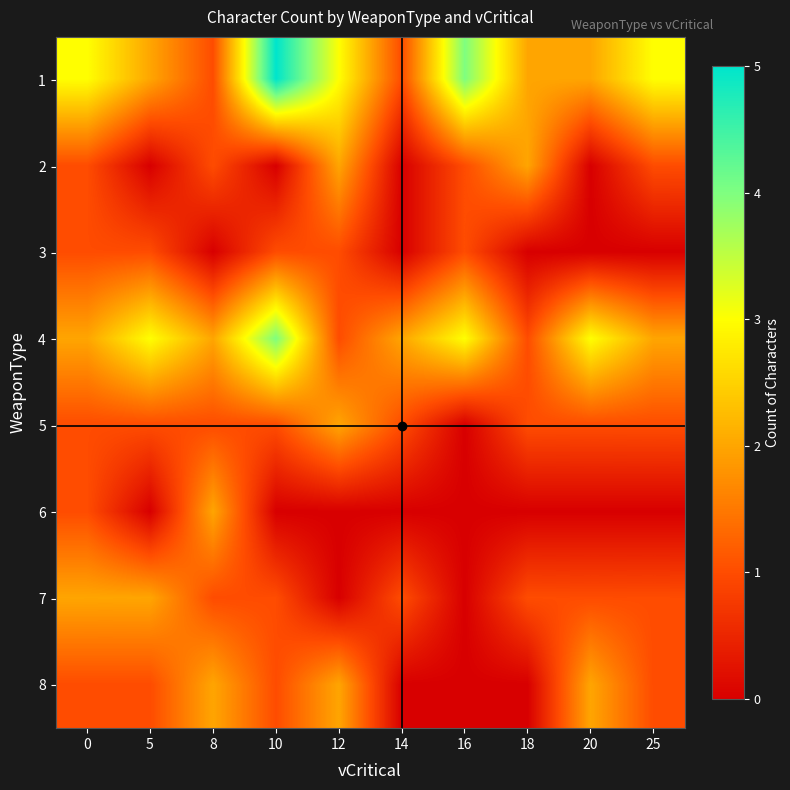

How many series are shown in this chart?

8